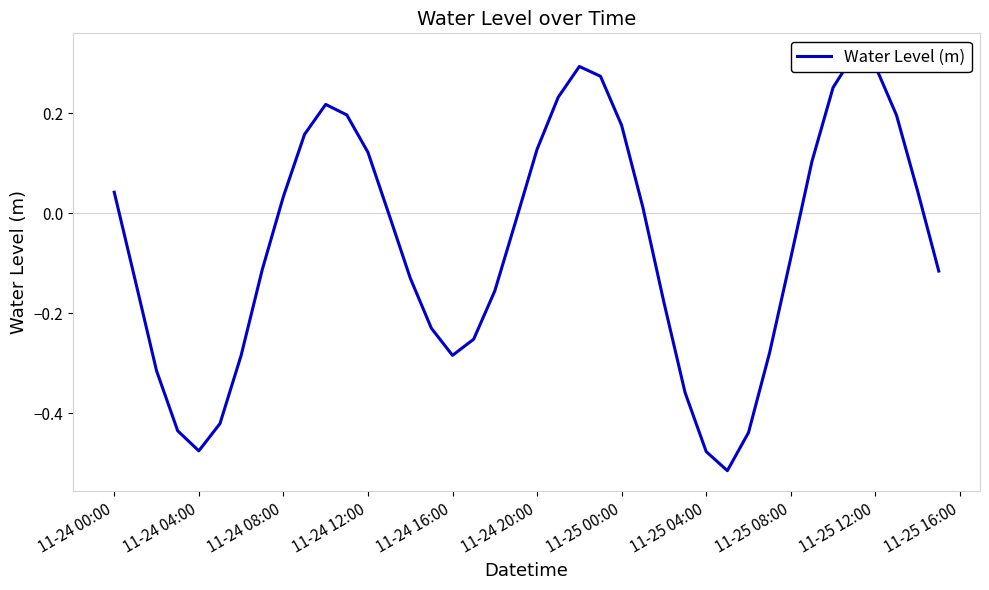

How many series are shown in this chart?

1